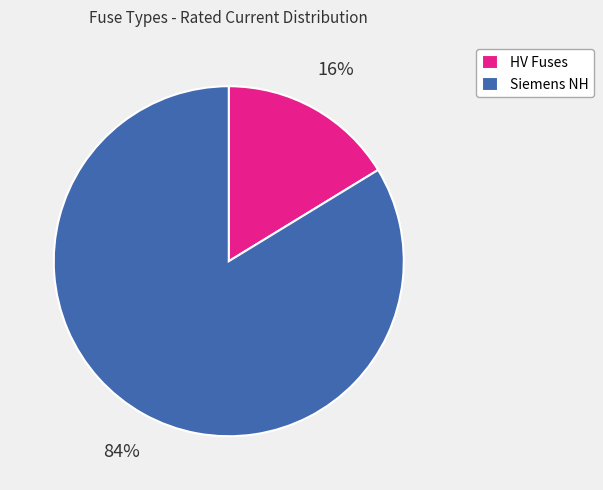

How many segments does this pie chart have?

2